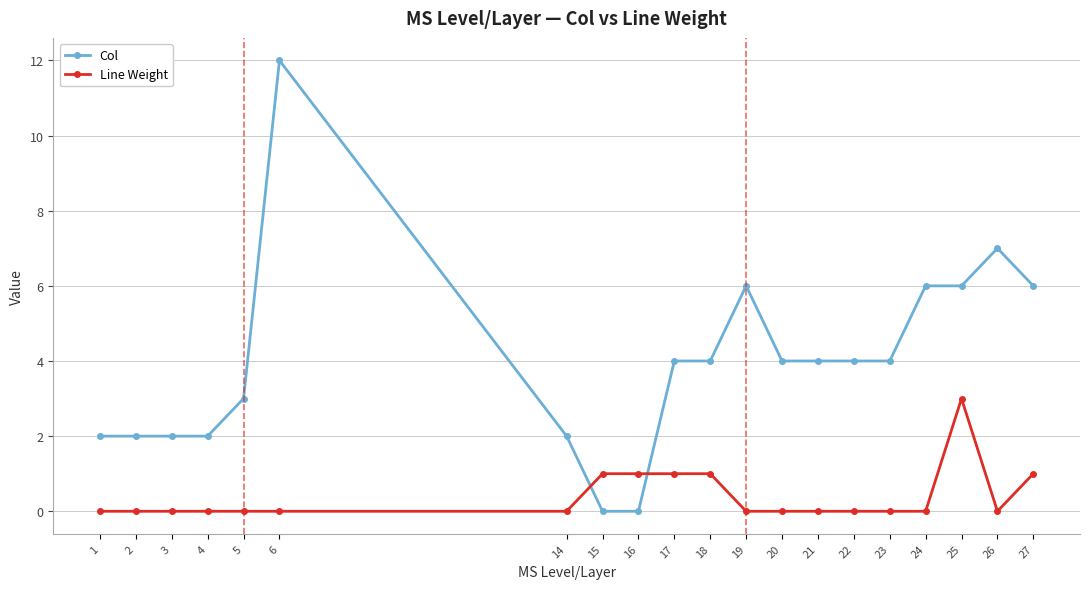

Reading left to right, list all the values displayed in this chart.

Col: 2	2	2	2	3	12	2	0	0	4	4	6	4	4	4	4	6	6	7	6
Line Weight: 0	0	0	0	0	0	0	1	1	1	1	0	0	0	0	0	0	3	0	1